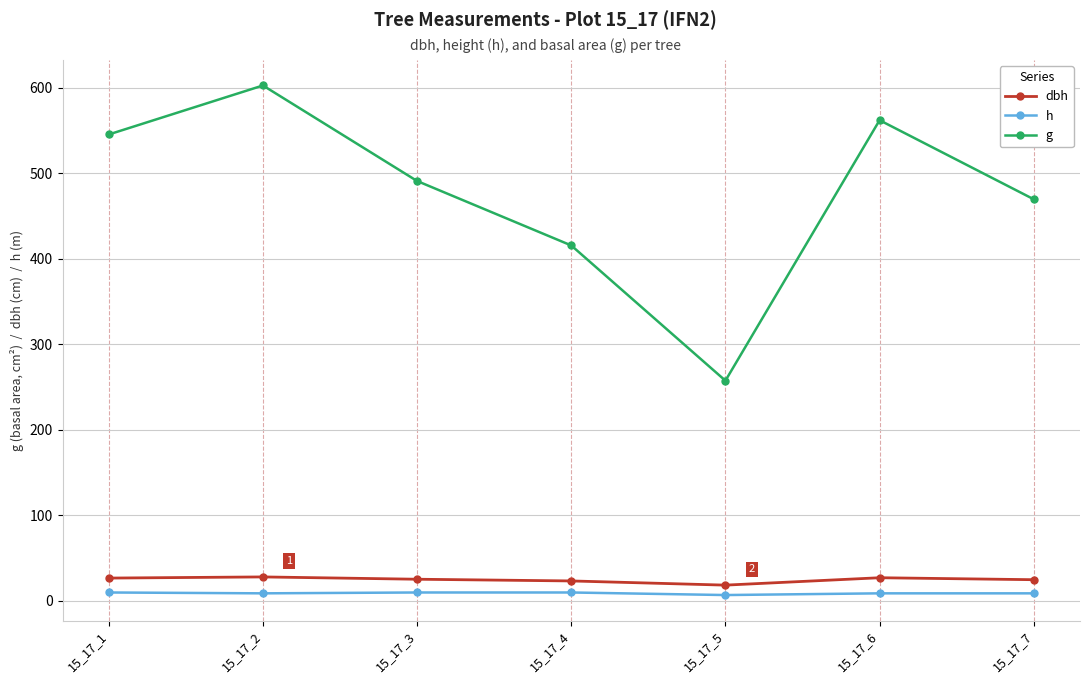

Which category has the highest value across all series?

15_17_2